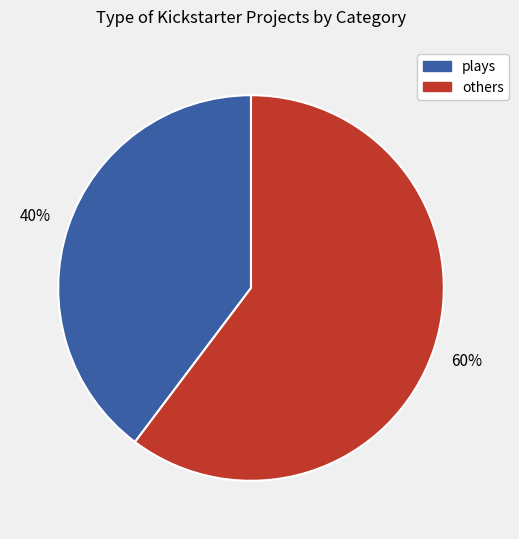

To the nearest percent, what is the average slice percentage?

50%